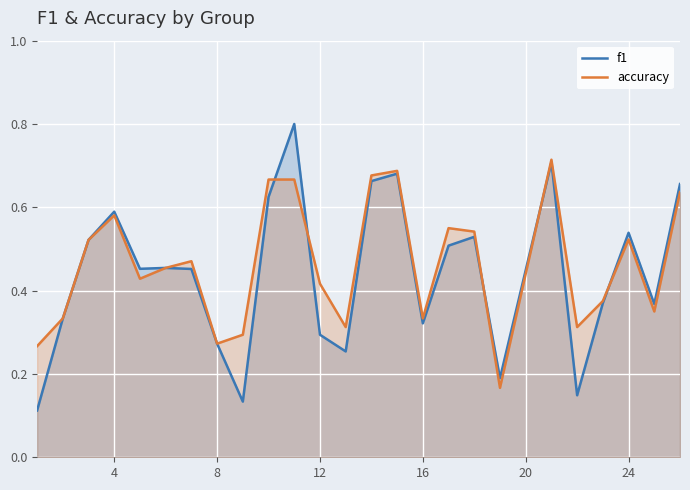

How many lines are shown in the chart?

2